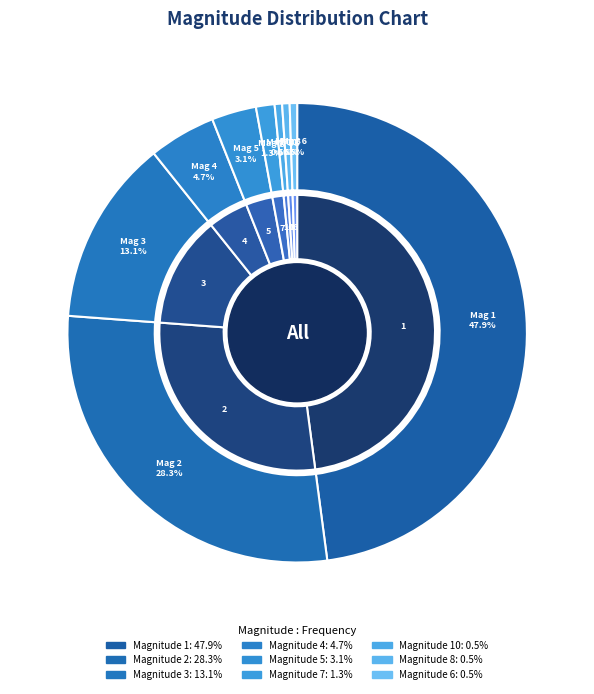

Rank the categories by value from lowest to highest.

10, 8, 6, 7, 5, 4, 3, 2, 1